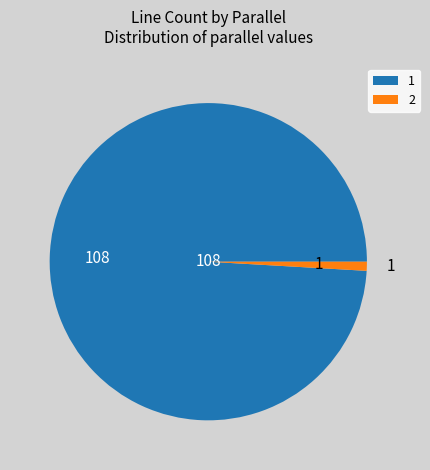

Does 1 account for over 50% of the chart?

Yes